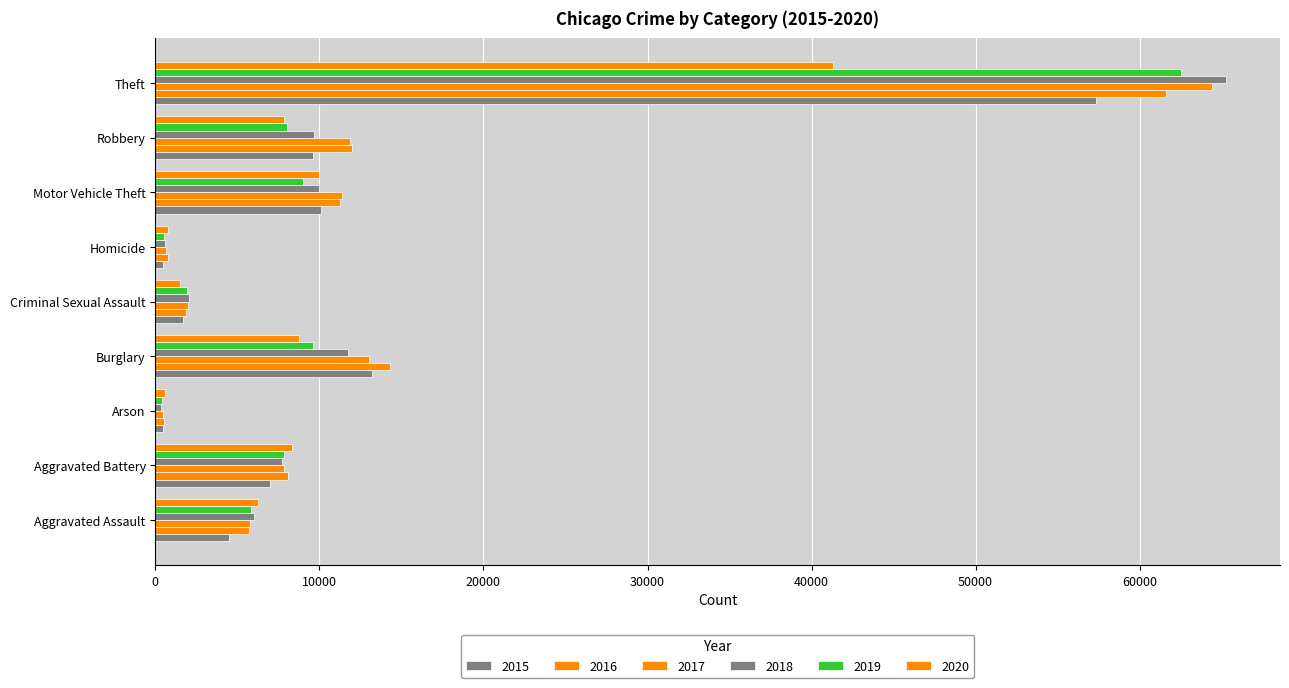

Reading left to right, list all the values displayed in this chart.

2015: 4480	7019	448	13184	1698	496	10068	9638	57350
2016: 5712	8086	515	14289	1848	786	11285	11960	61623
2017: 5793	7845	444	13001	1970	672	11380	11880	64386
2018: 6001	7735	373	11747	2030	588	9984	9681	65288
2019: 5841	7858	376	9638	1908	499	8977	7995	62494
2020: 6265	8319	588	8758	1482	787	9959	7855	41332